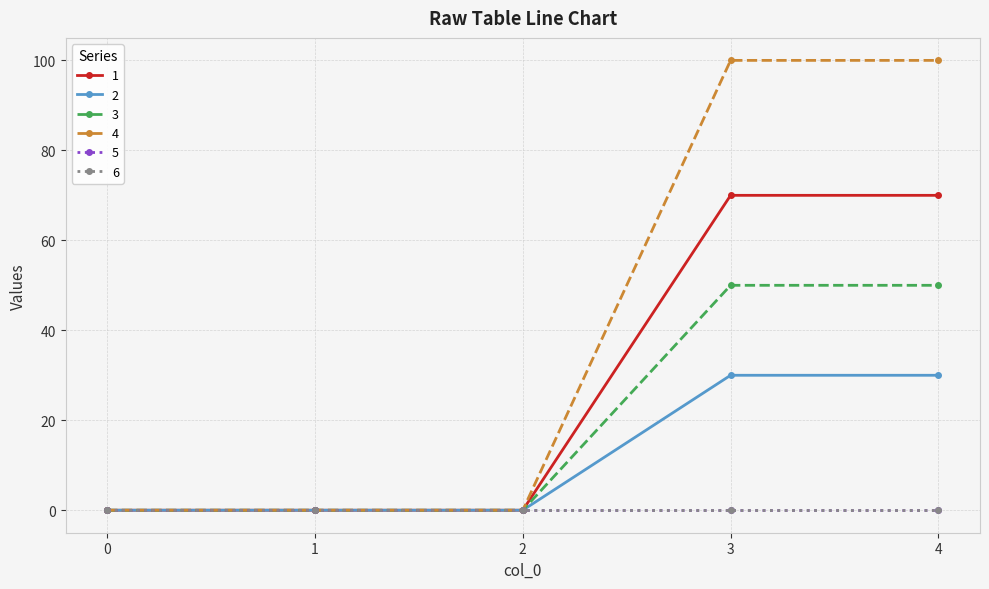

Is this an area chart (filled region under the line)?

No